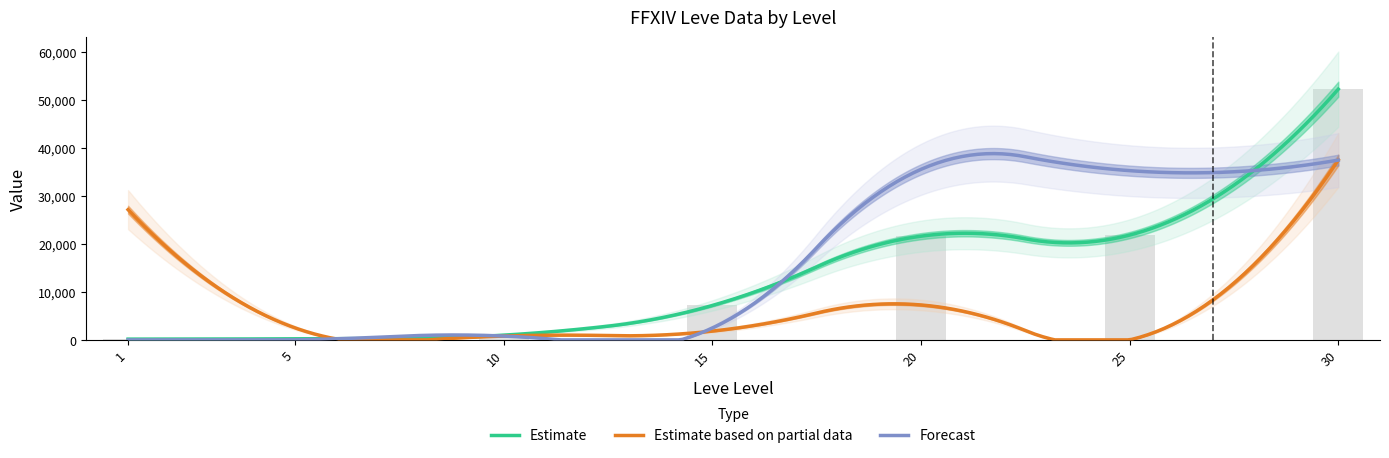

Reading left to right, extract all data points from this chart.

Leve Gil: 1=160	5=220	10=990	15=7170	20=21600	25=21830	30=52220
Leve EXP: 1=1	5=5	10=9	15=7	20=21	25=21	30=52
currentAveragePrice: 1=27128	5=2507	10=800	15=1826	20=7275	25=0	30=37448
LevePriceHQ: 1=0	5=0	10=800	15=2479	20=35519	25=35250	30=37448